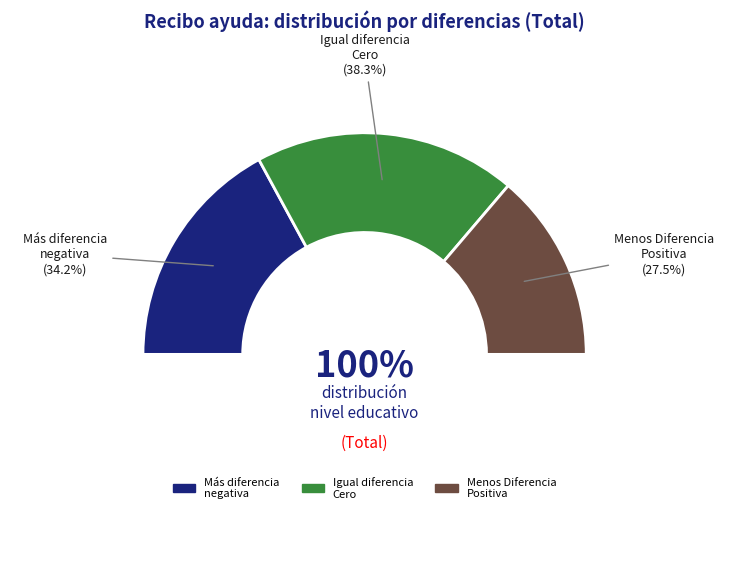

Does Más diferencia negativa account for over 50% of the chart?

No